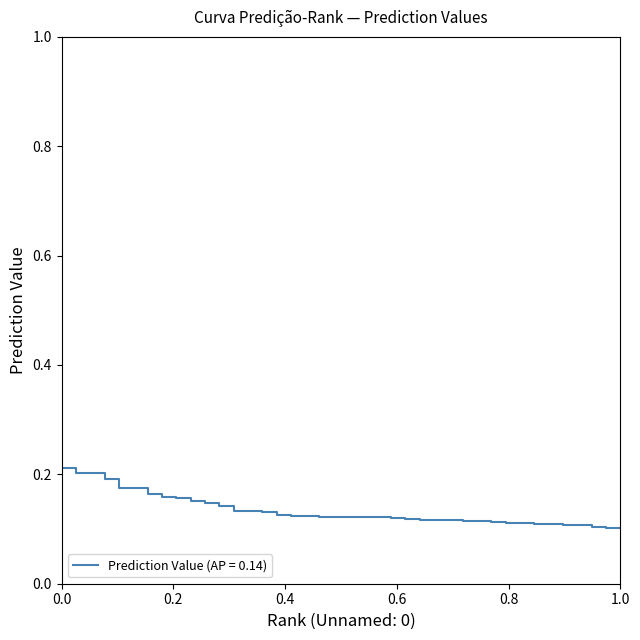

Does the chart display data point markers on the line(s)?

No